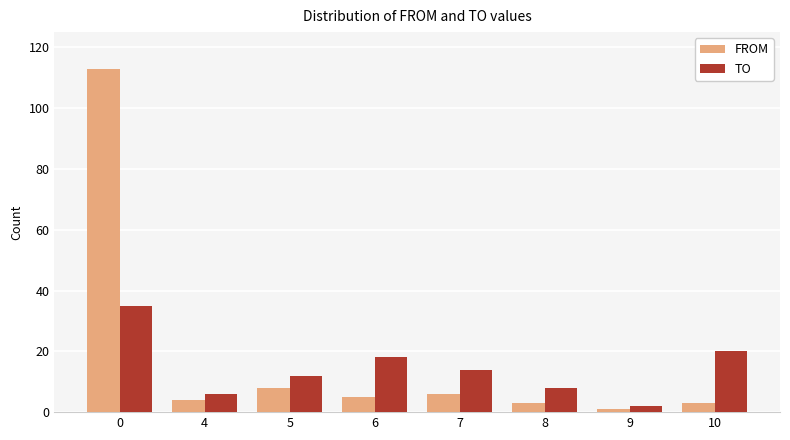

How many values in the TO series are below 14?

4